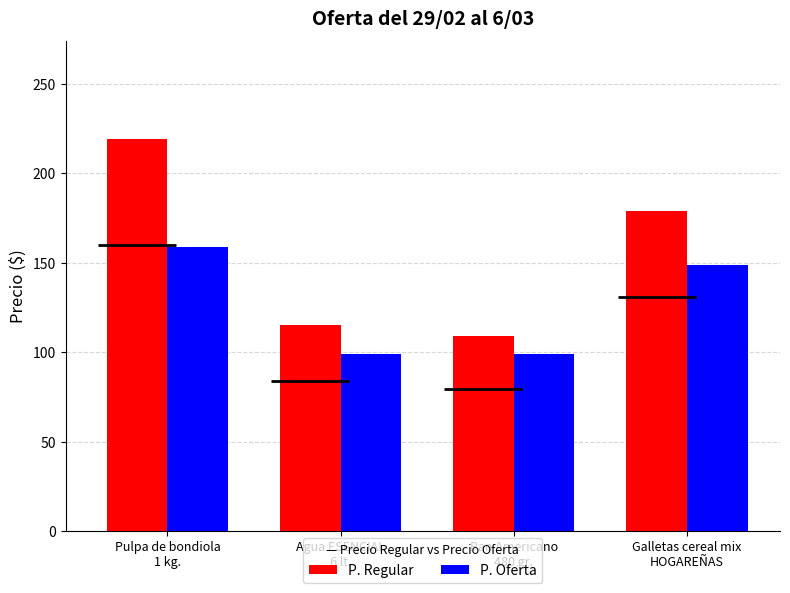

How many values in the P. Oferta series are below 149?

2